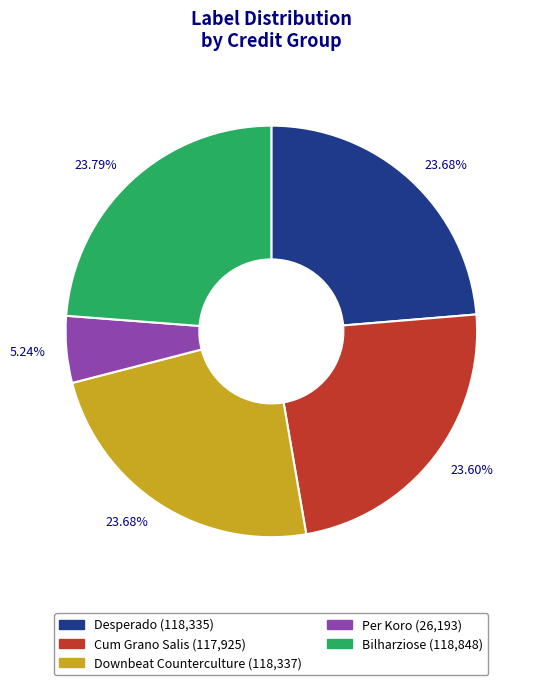

Count the number of slices in the pie.

5